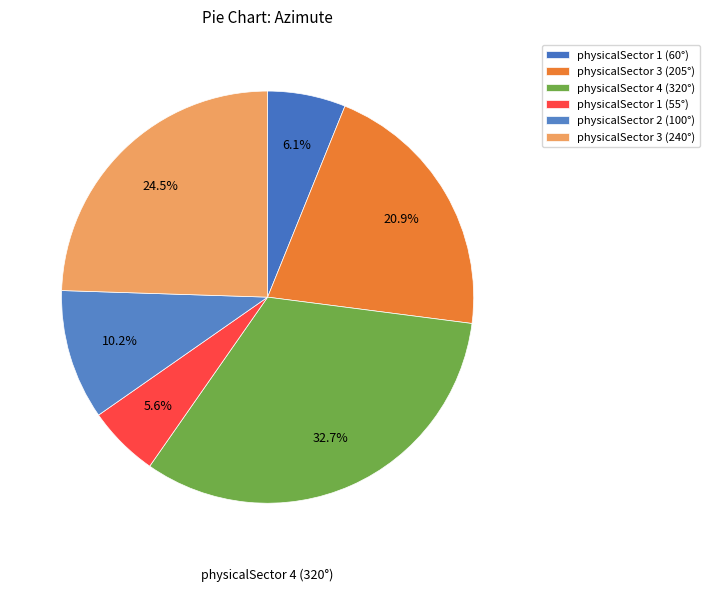

Which category has the smallest portion of the pie?

physicalSector 1 (55°)